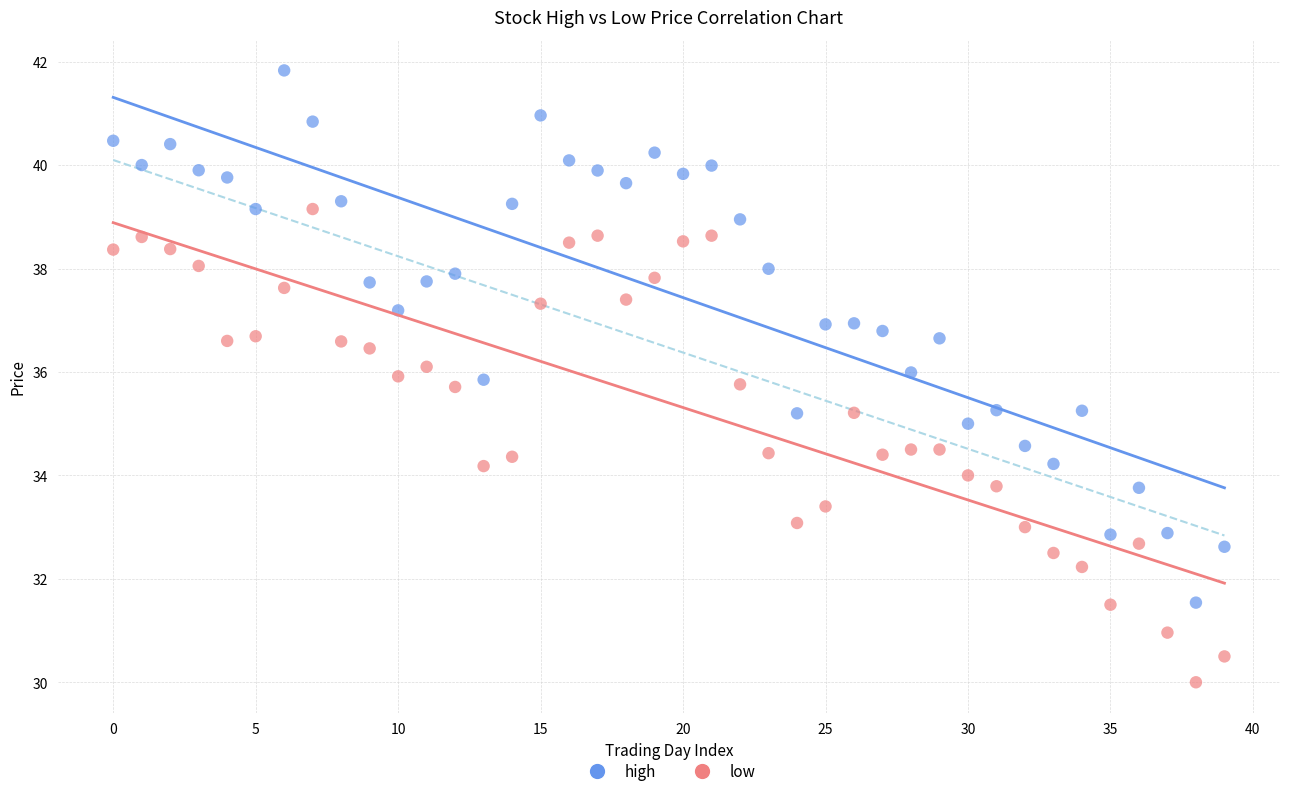

Which series has the widest spread of Y values?

high